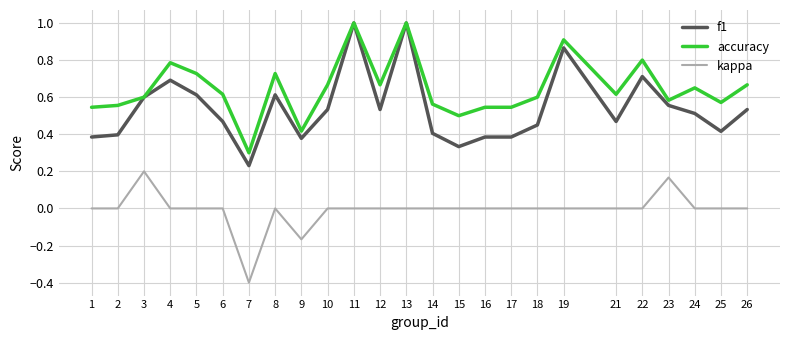

Rank the series at 18 from highest to lowest value.

accuracy, f1, kappa